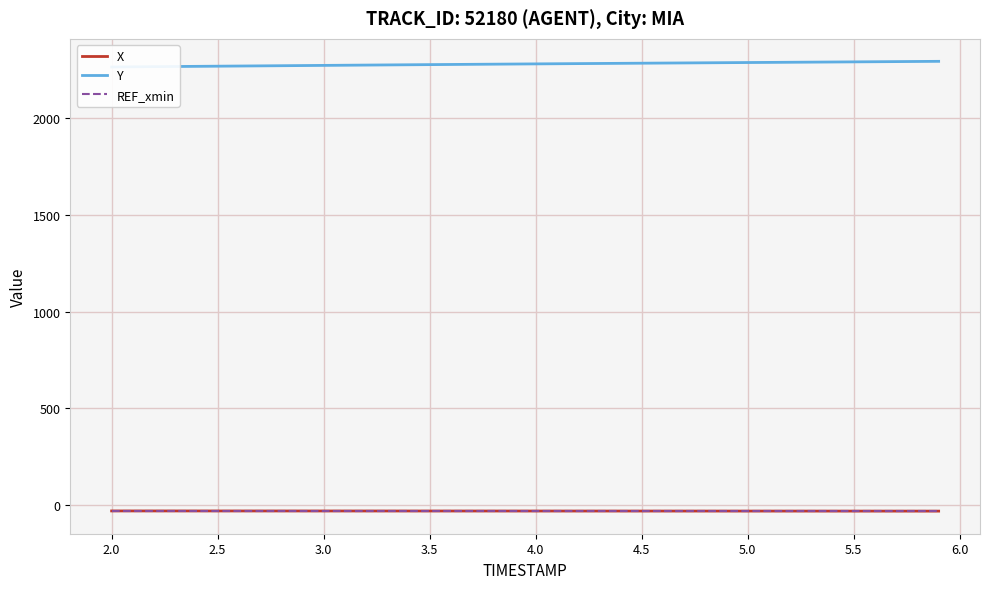

The value of X at 11 is -19.3. True or false?

False